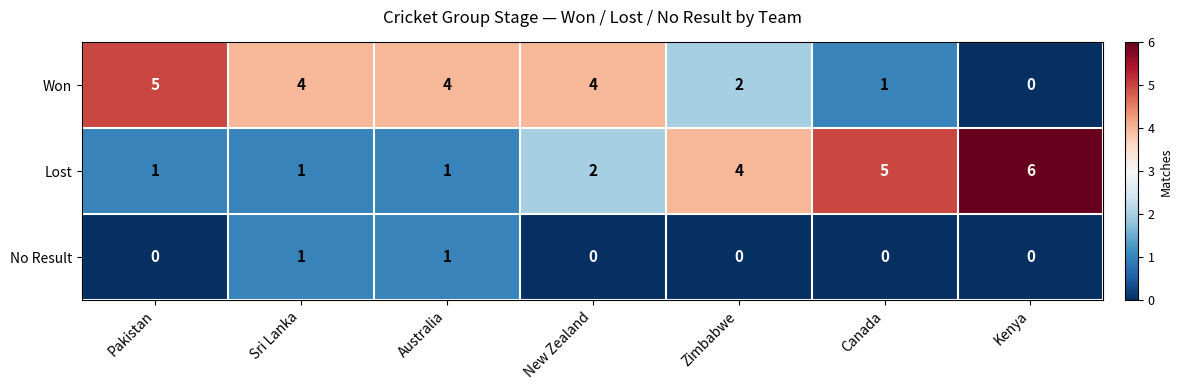

What is the total value across all series at Australia?

6